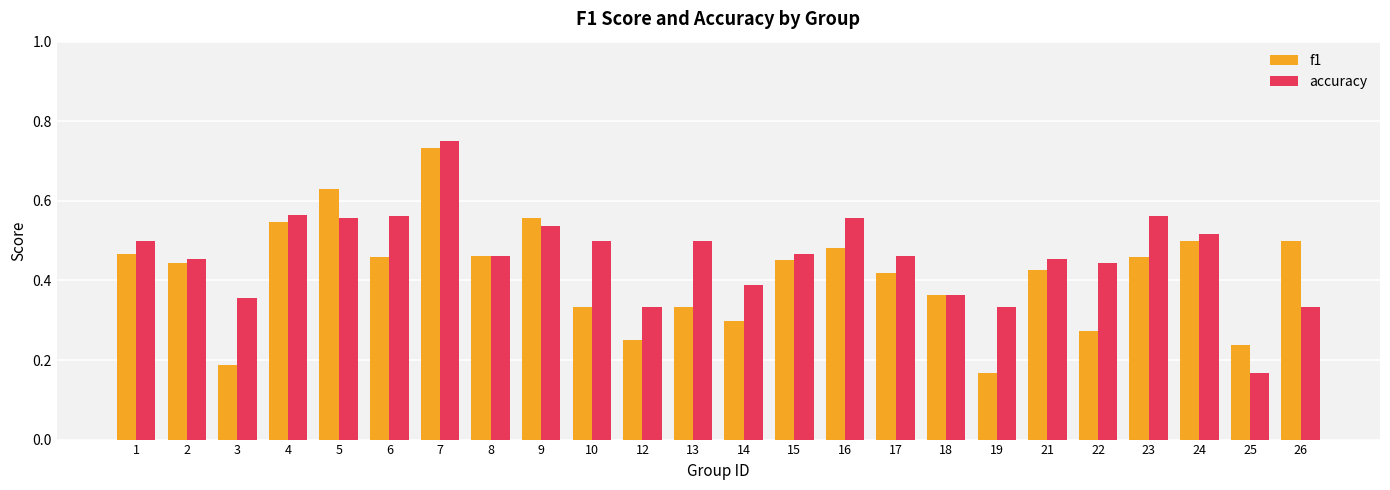

What is the sum of all accuracy values?

11.1